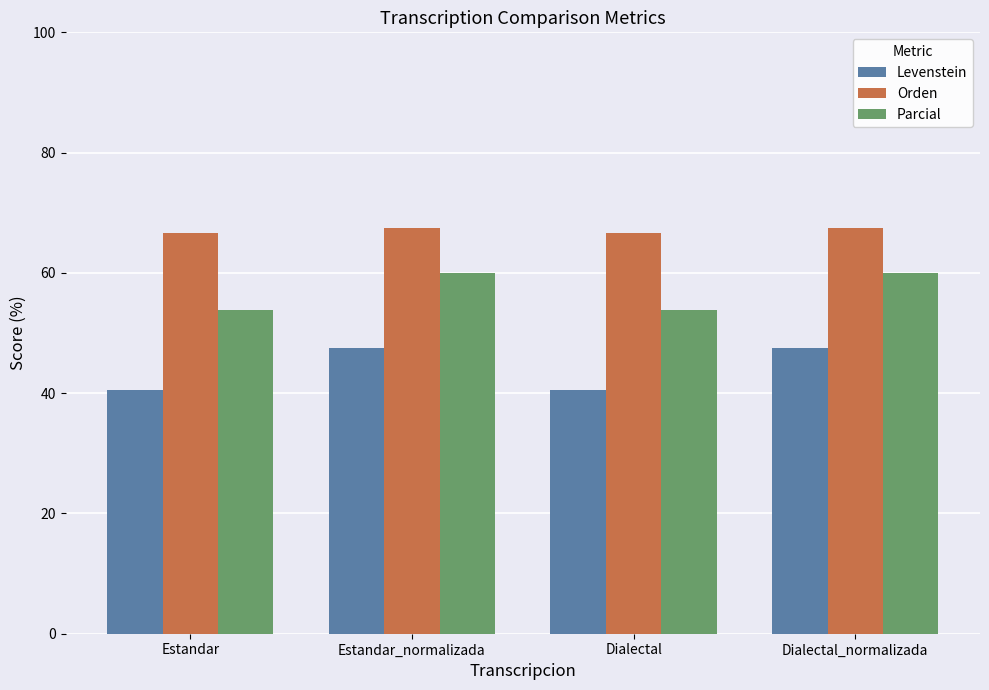

Which series changed the most between Estandar_normalizada and Dialectal?

Levenstein